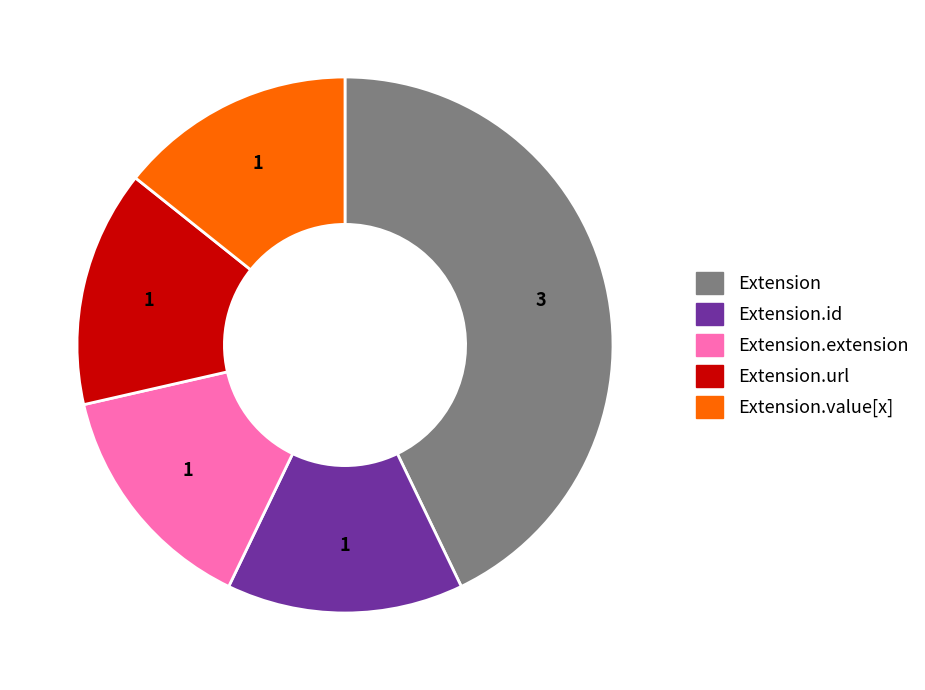

Does any single category account for the majority?

No